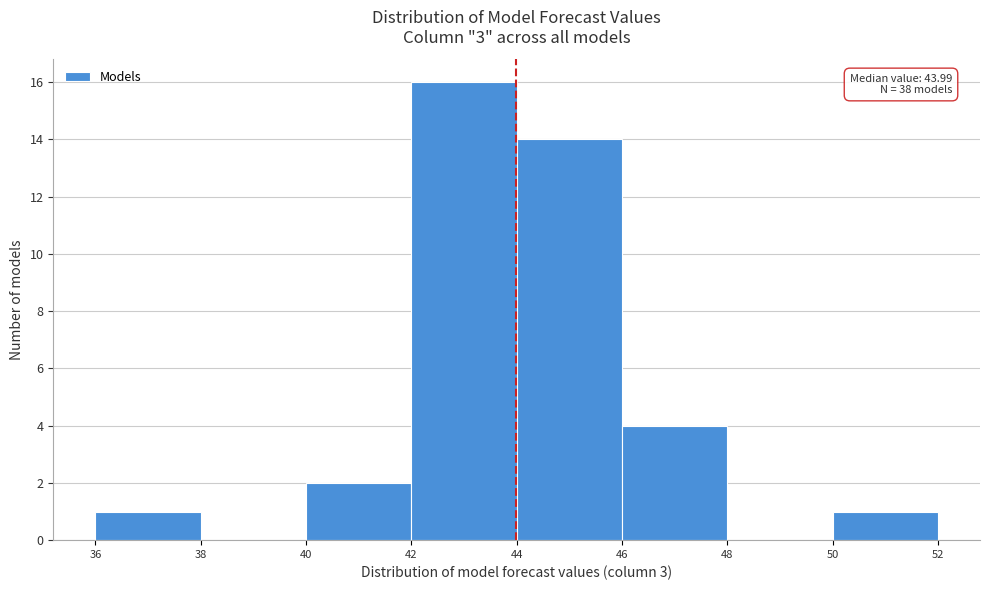

Over which range of the x-axis is the bar tallest?

42 to 44